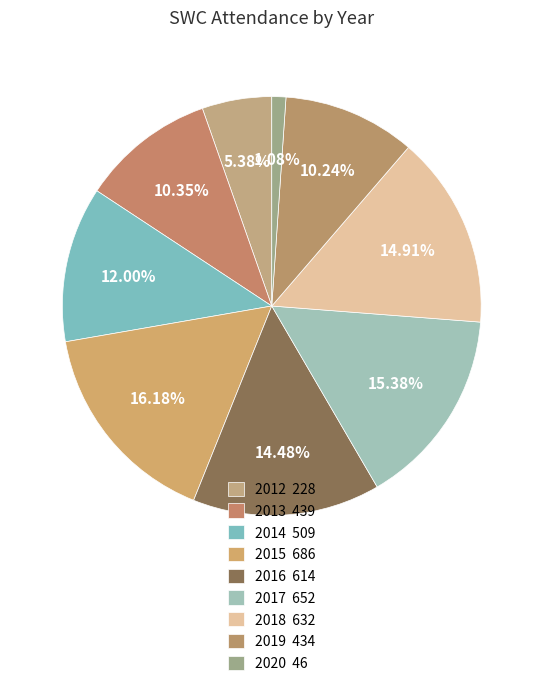

Count the number of slices in the pie.

9